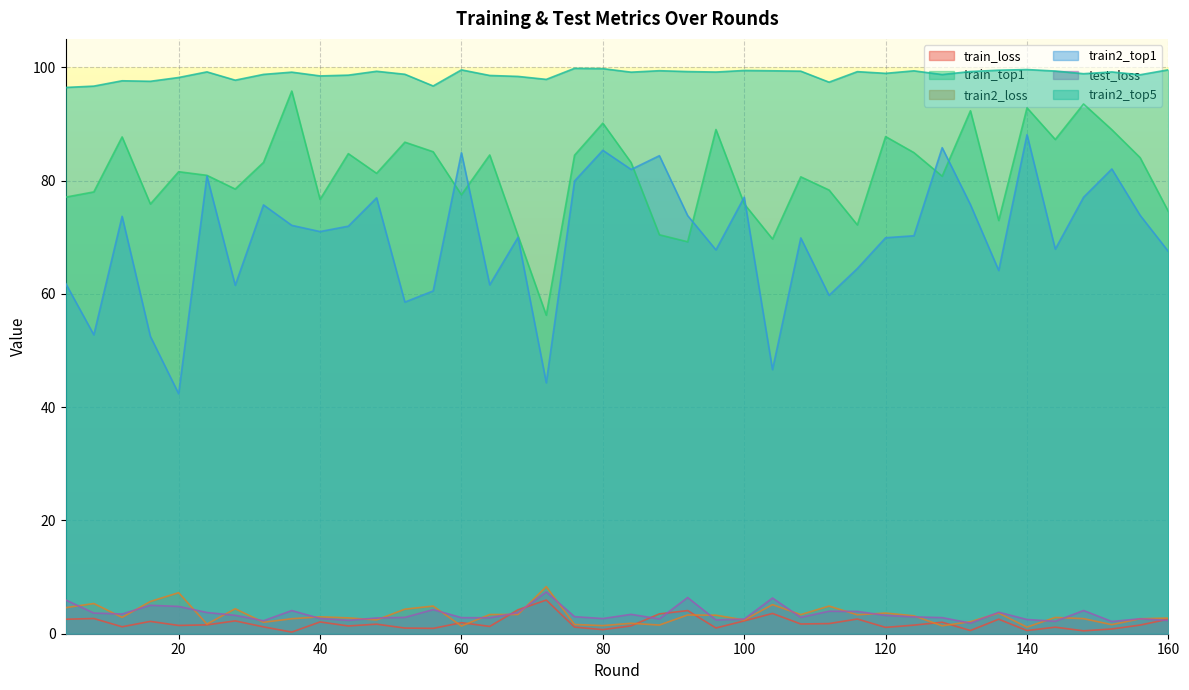

What is the maximum value shown in the chart?

99.8